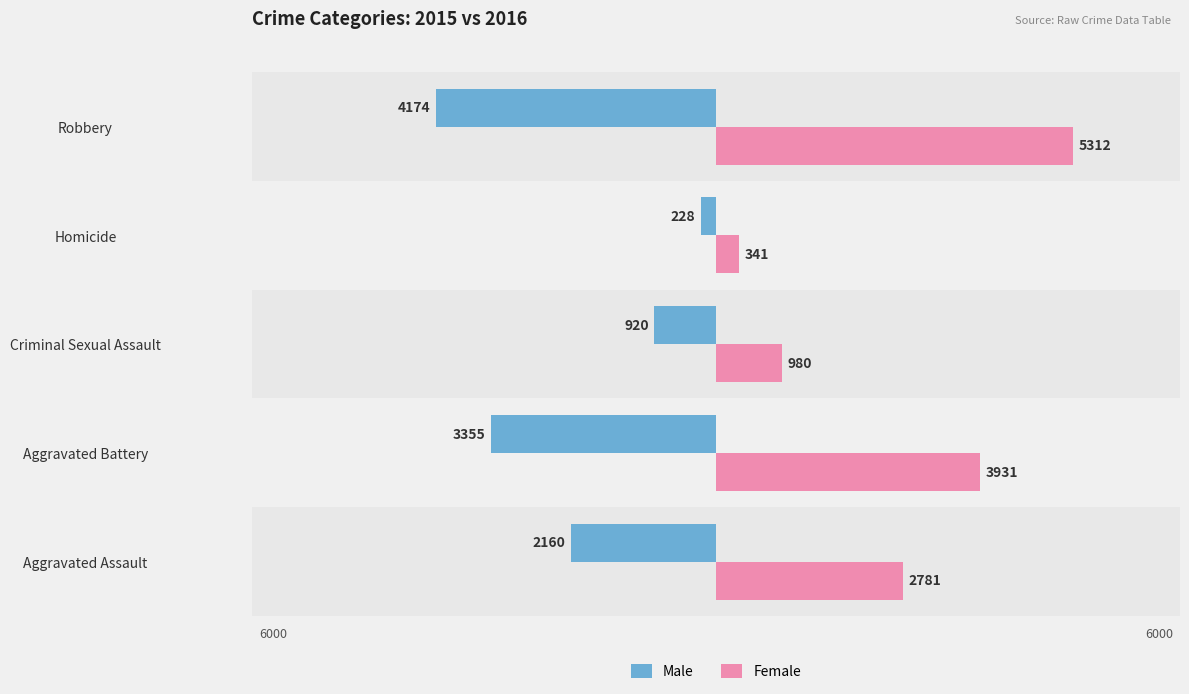

What are all the series names shown in the legend?

Male, Female